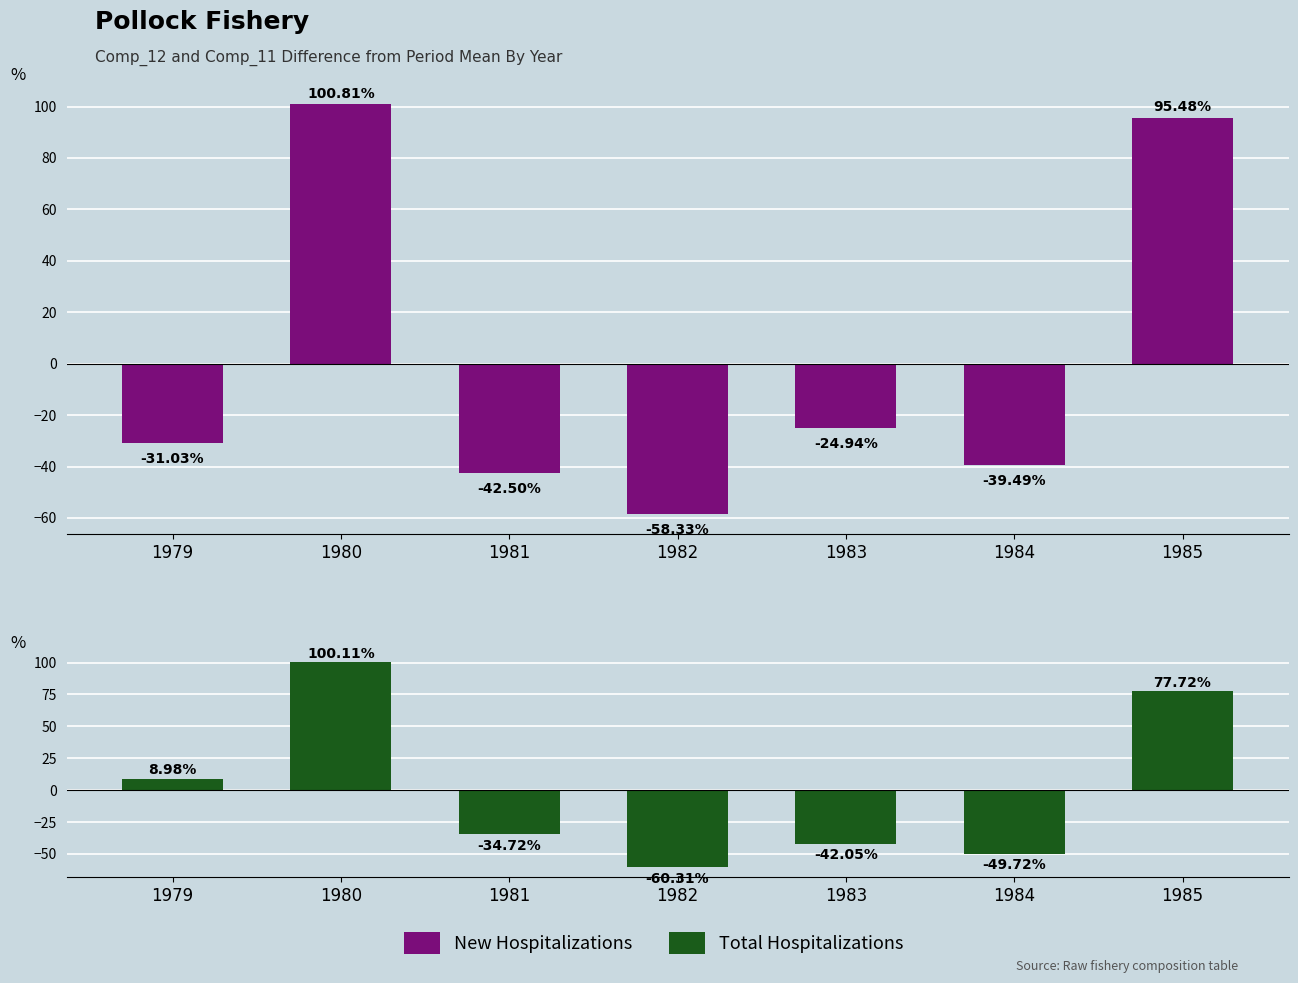

What are all the series names shown in the legend?

New Hospitalizations, Total Hospitalizations